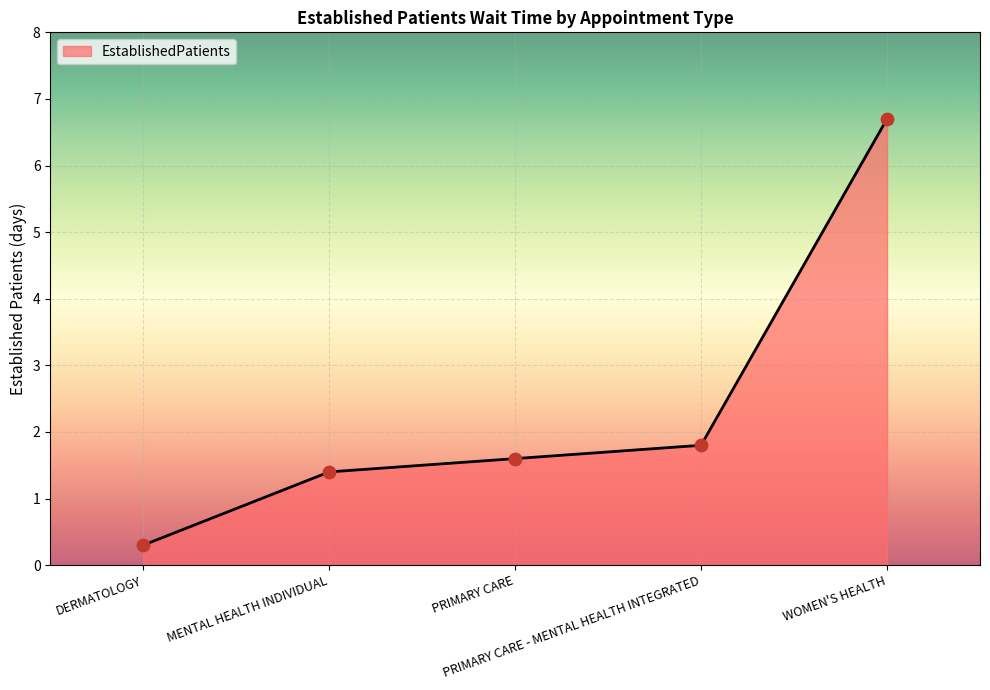

Between PRIMARY CARE and DERMATOLOGY, which is larger?

PRIMARY CARE